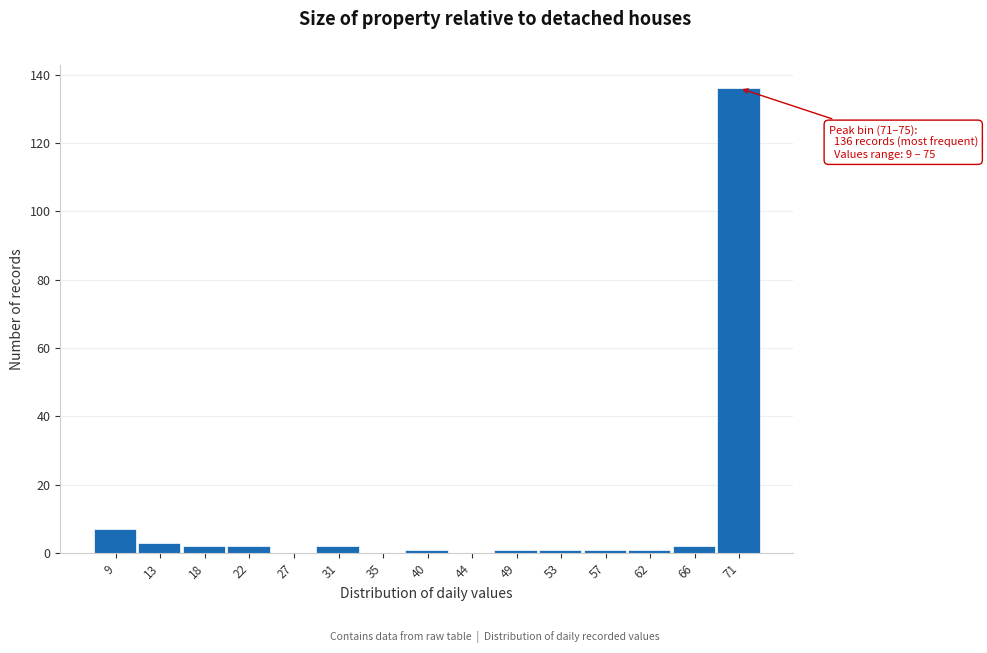

Reading left to right, transcribe all the data shown in this chart.

9=7	13=3	18=2	22=2	27=0	31=2	35=0	40=1	44=0	49=1	53=1	57=1	62=1	66=2	71=136